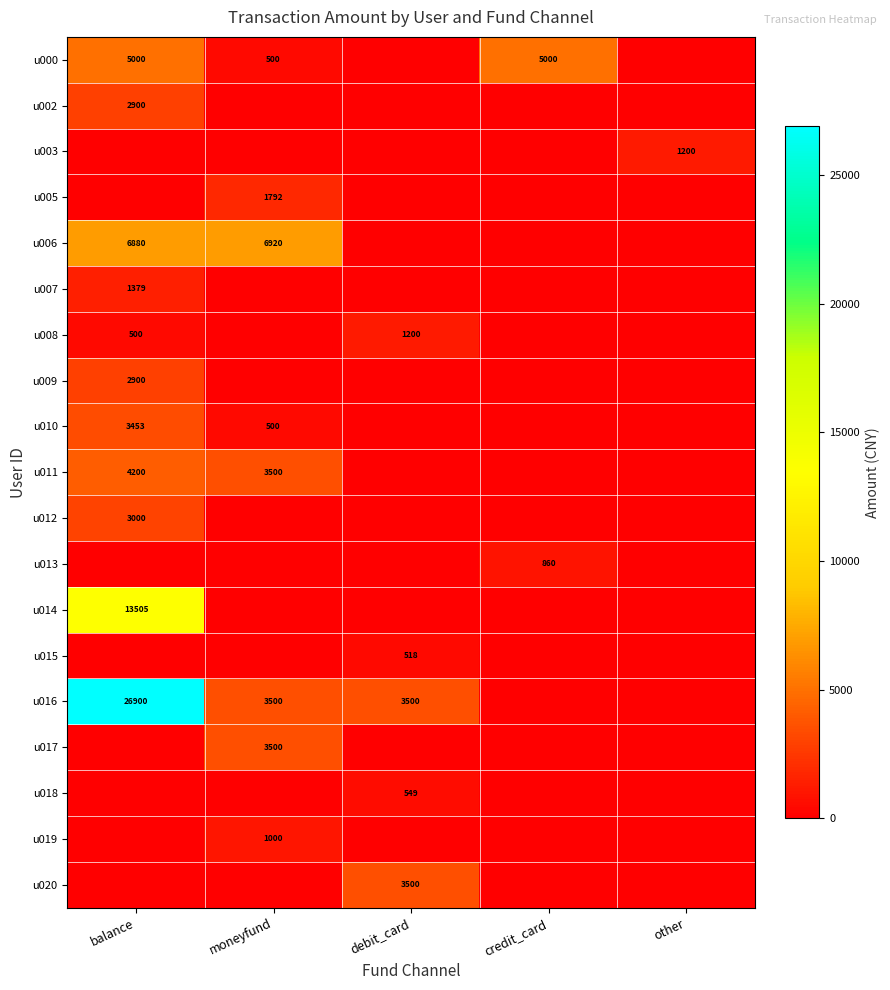

The value of u016 at debit_card is 1891. True or false?

False